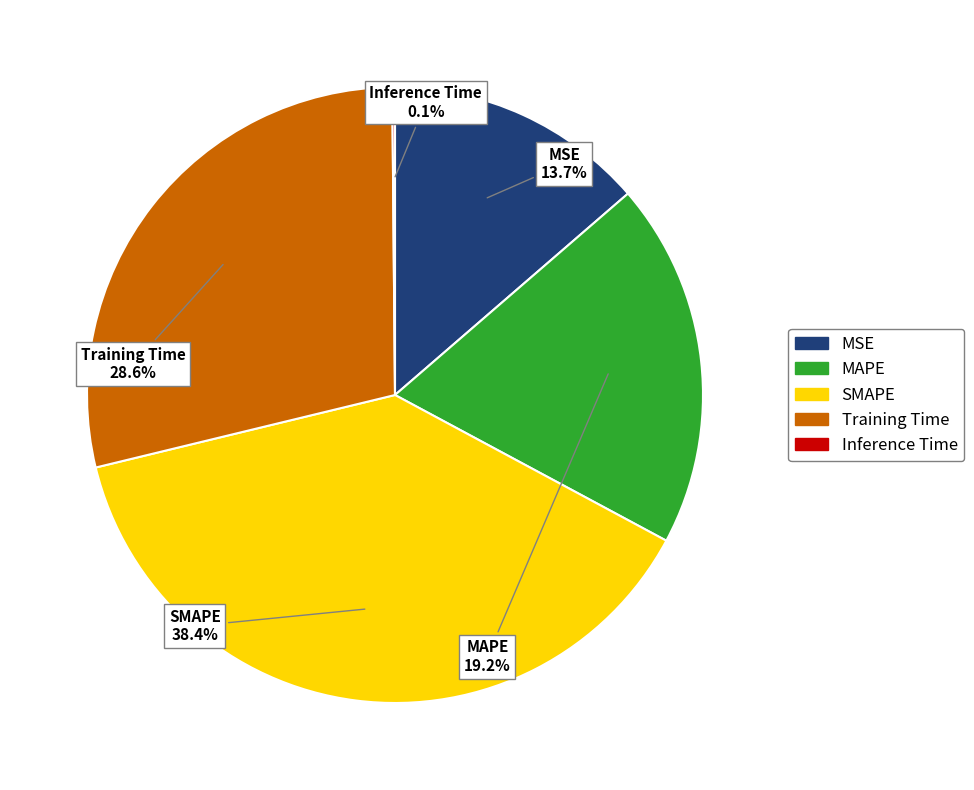

What is the ratio of the value at MAPE to the value at SMAPE?

0.5